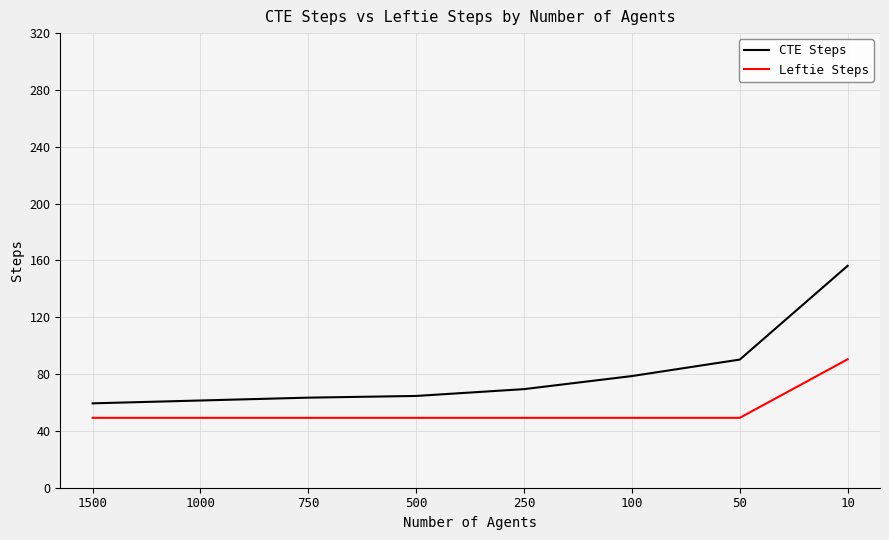

Which series has the largest total across all categories?

CTE Steps